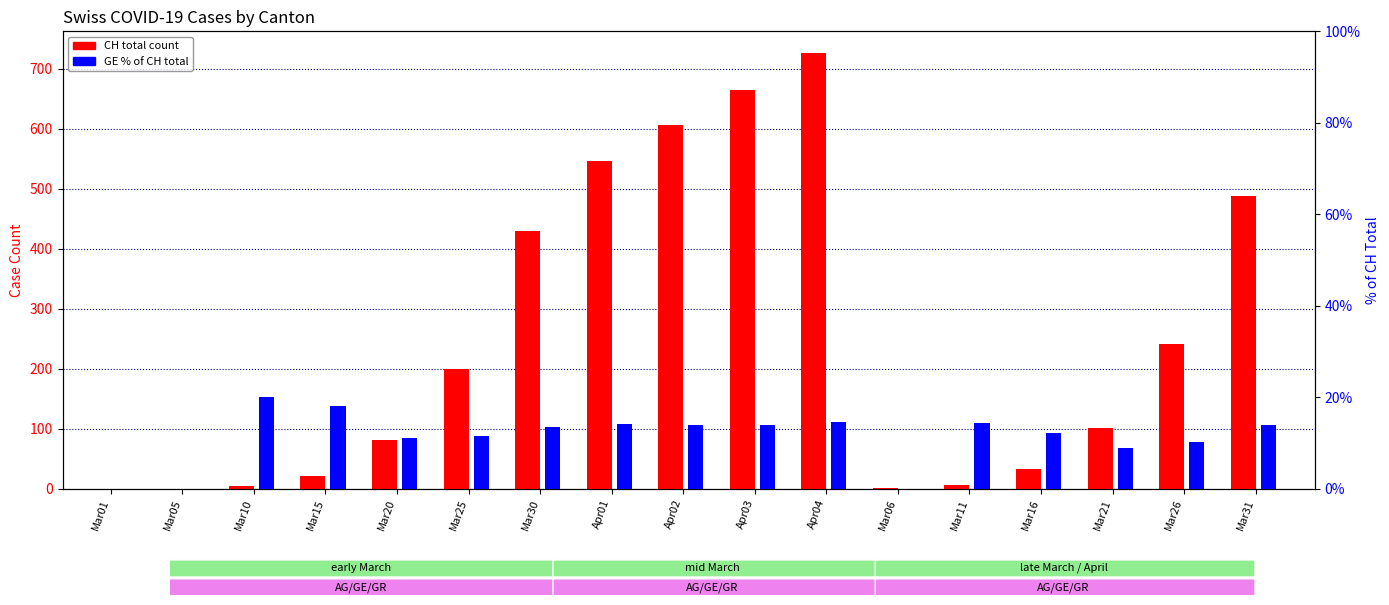

What is the spread (max minus min) of values at Mar26?

231.7